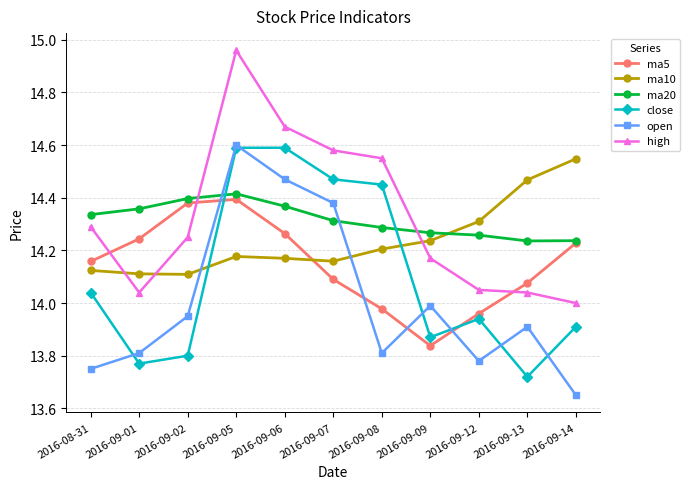

How many times do ma5 and close cross each other?

2